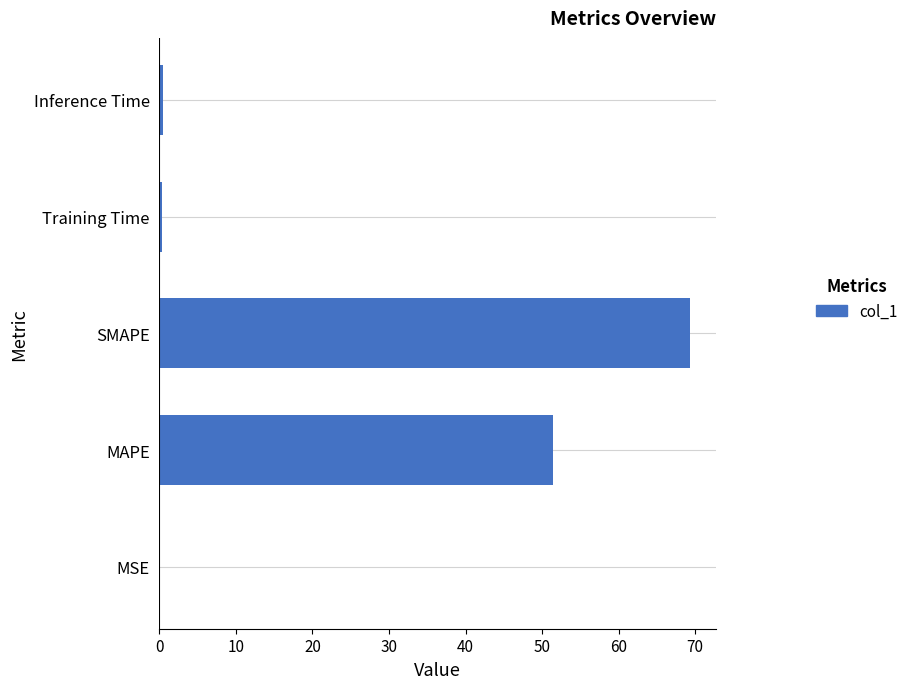

What is the sum of all values?

121.6